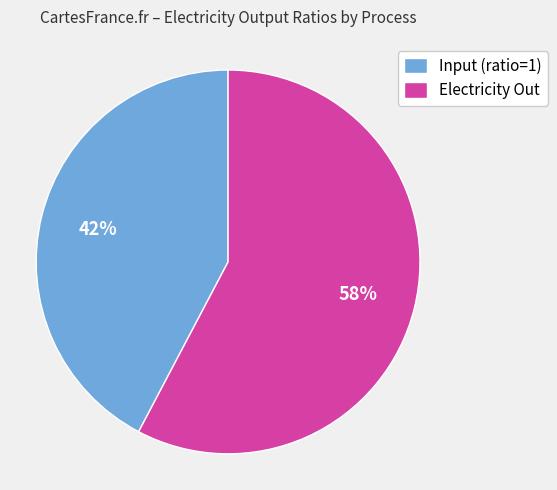

How many slices are in this pie chart?

2